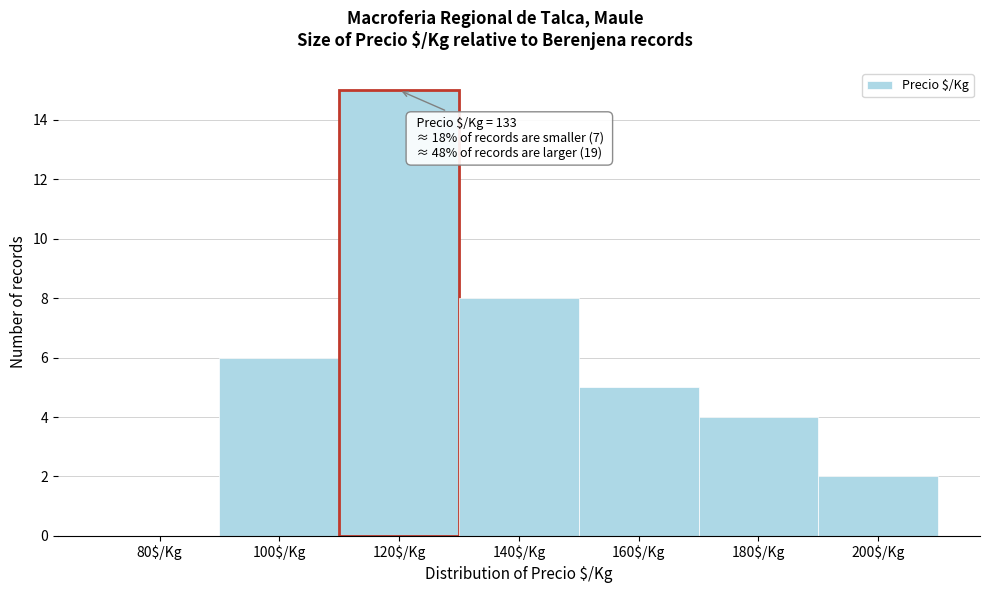

What is the approximate value at 120$/Kg, to the nearest 10?

20